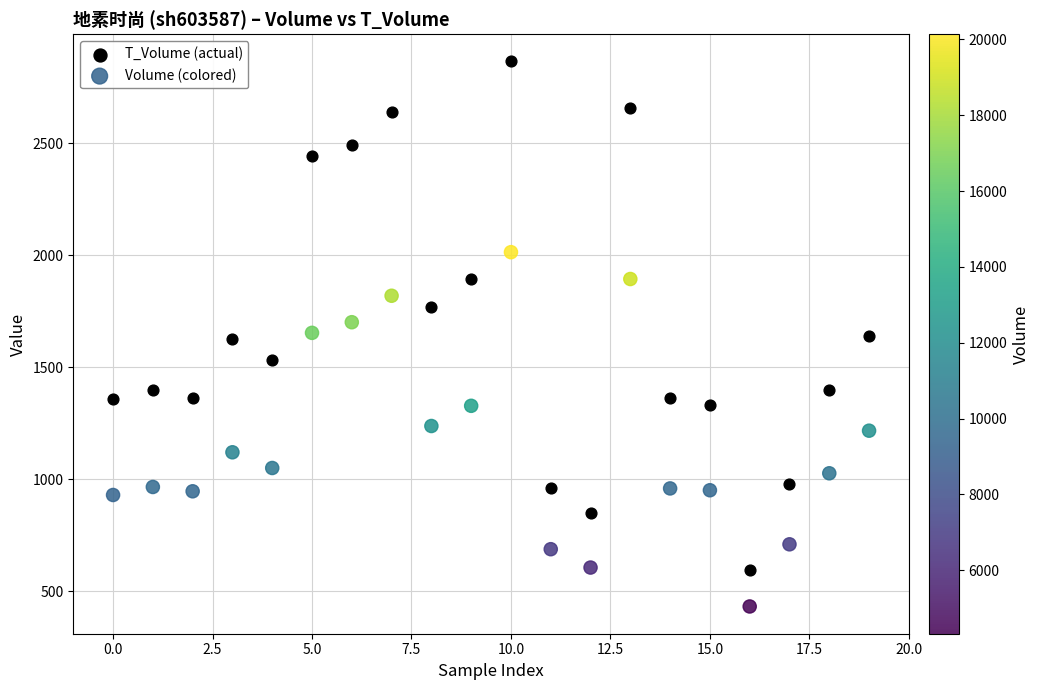

Which series has the largest Y range (max minus min)?

T_Volume (actual)